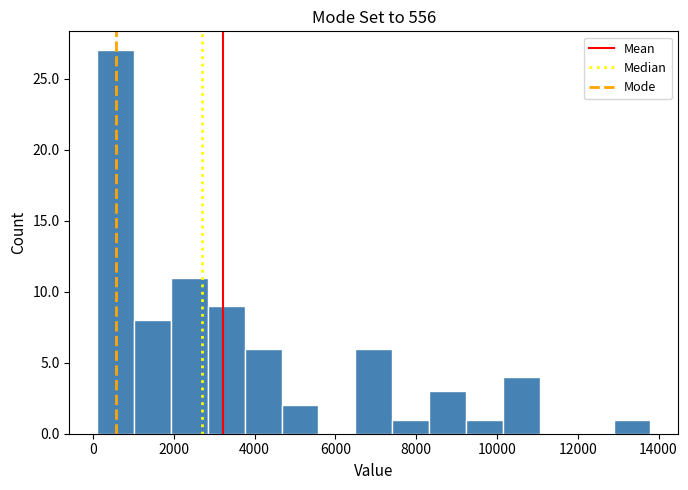

Over which range of the x-axis is the bar tallest?

200 to 1000